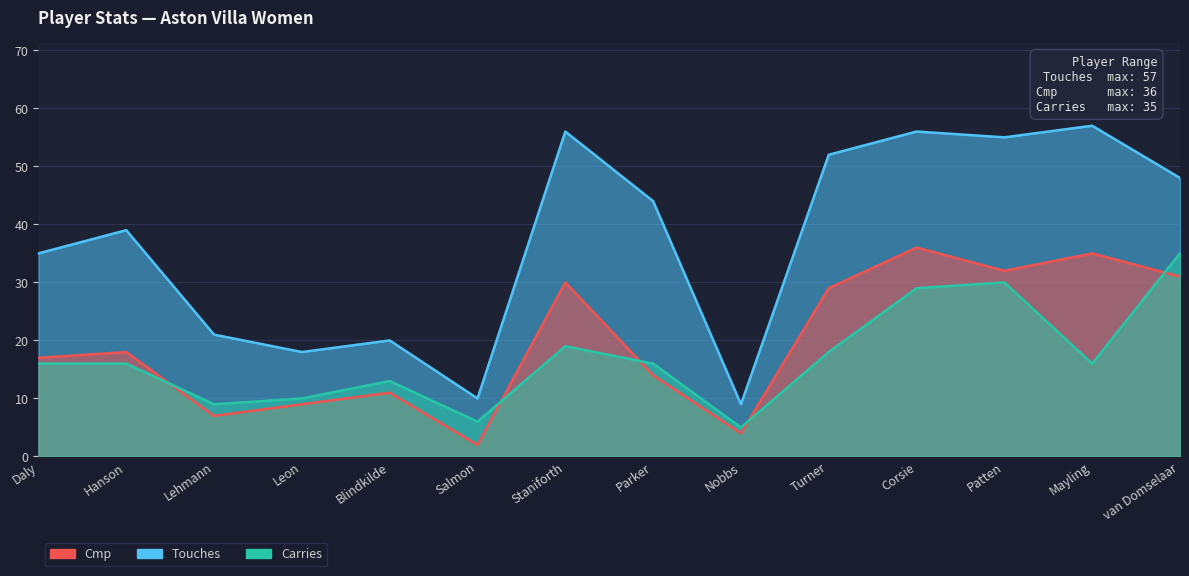

True or false: Touches has more than 1 interior local peaks.

True